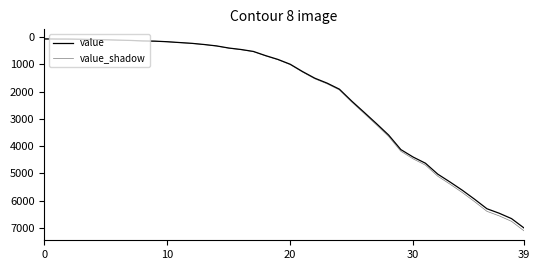

What is the maximum value for value?

6995.0